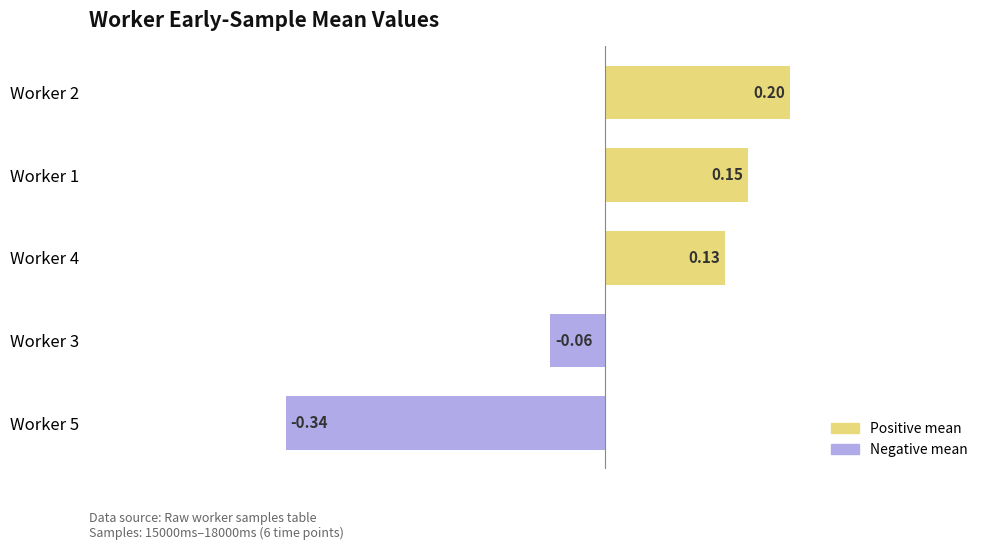

What is the difference between the values at Worker 5 and Worker 1?

0.5